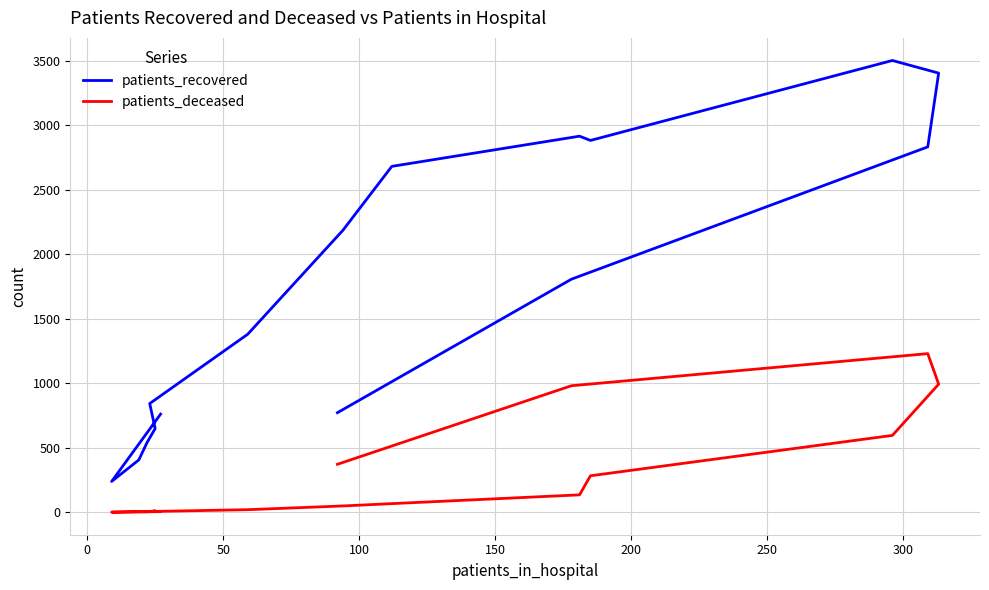

Count the number of data series in this chart.

2